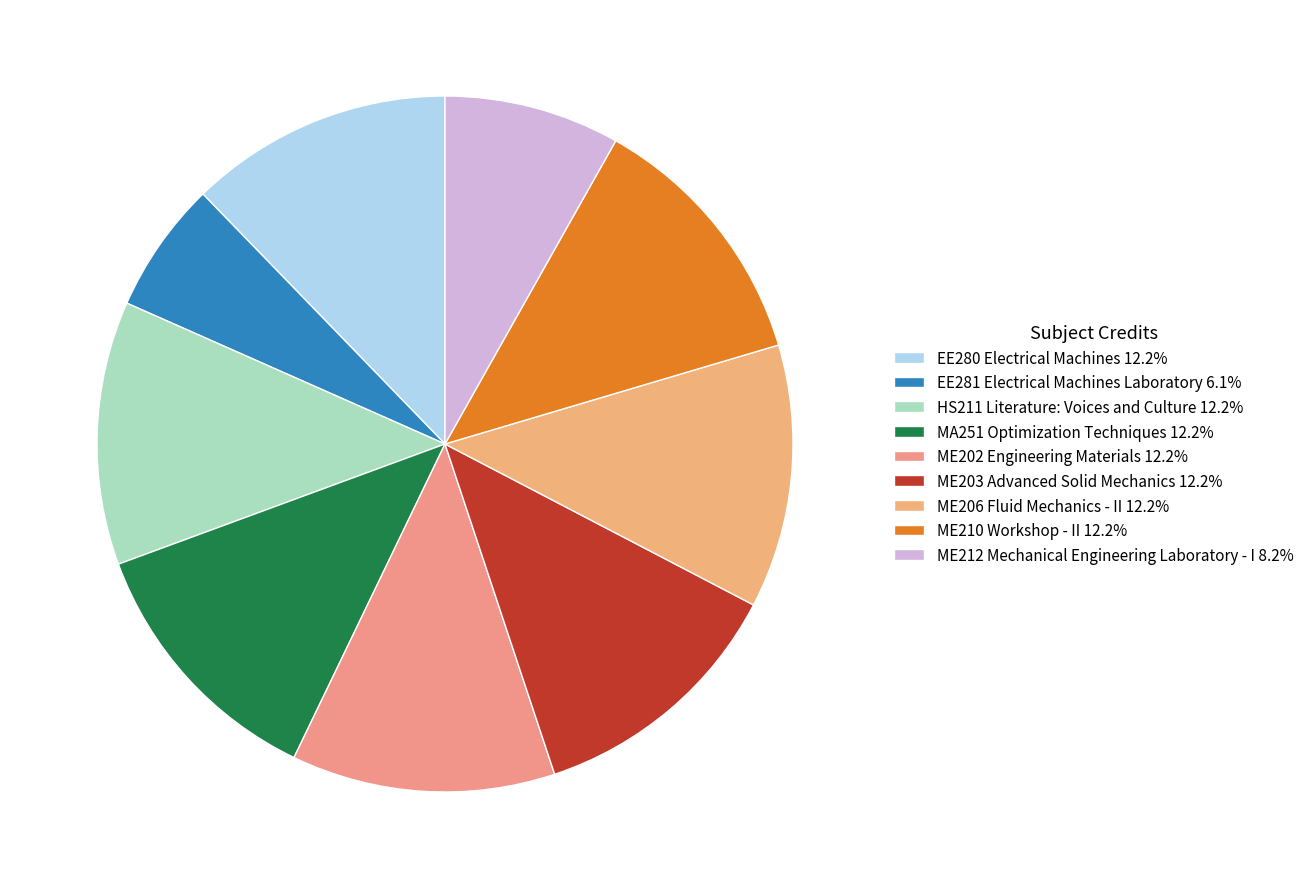

Which category has the smallest portion of the pie?

EE281 Electrical Machines Laboratory